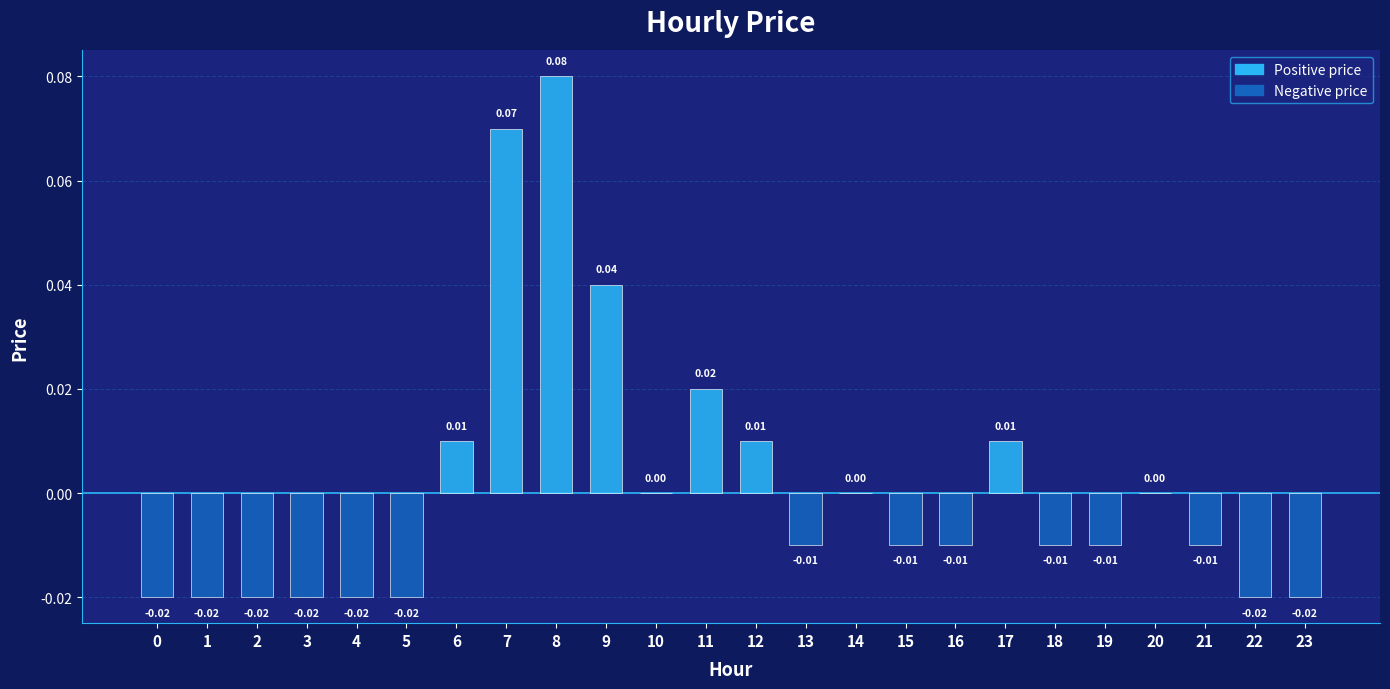

True or false: the data shows -0.0 at 23.

False